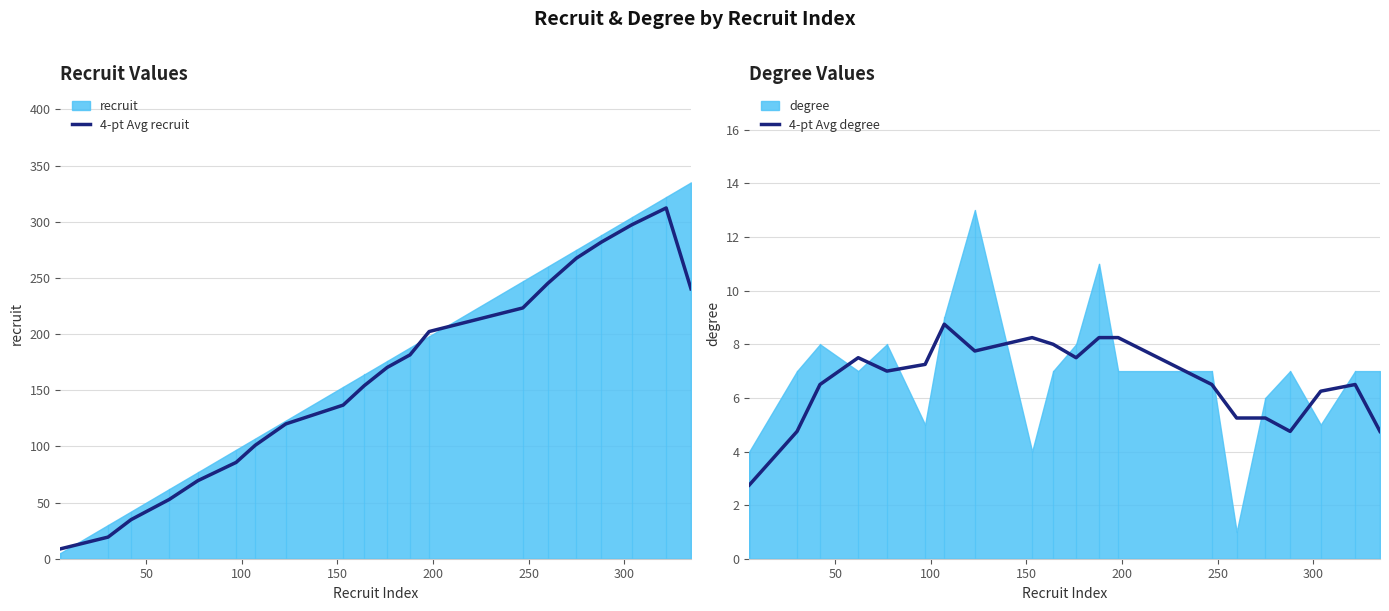

What is the highest value of the 4-pt Avg degree series?

8.8